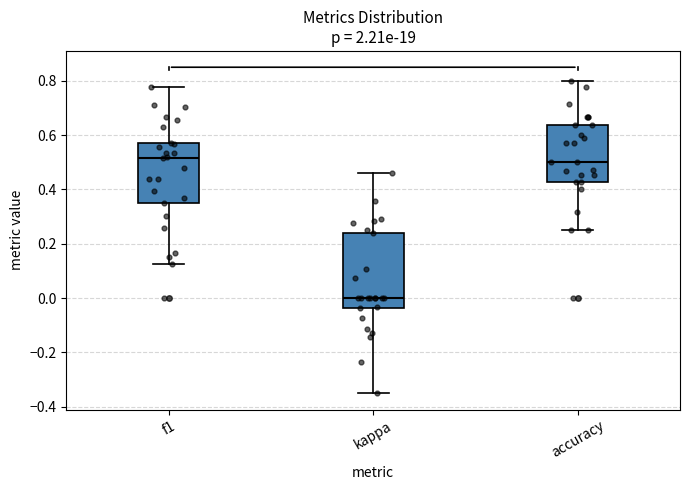

Where is the lower edge of the box for accuracy on the y-axis? The values are not printed on the chart, so give them approximately, as read against the axis.

0.42